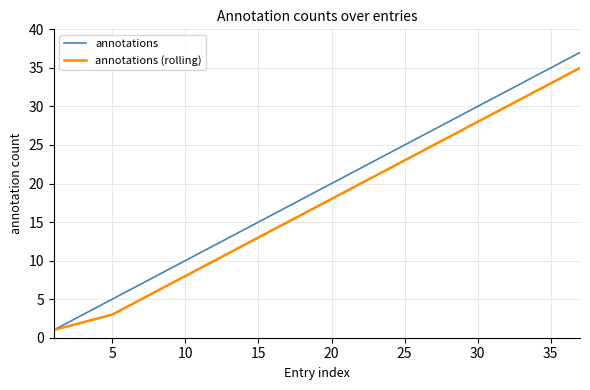

What is the maximum value for annotations (rolling)?

35.0